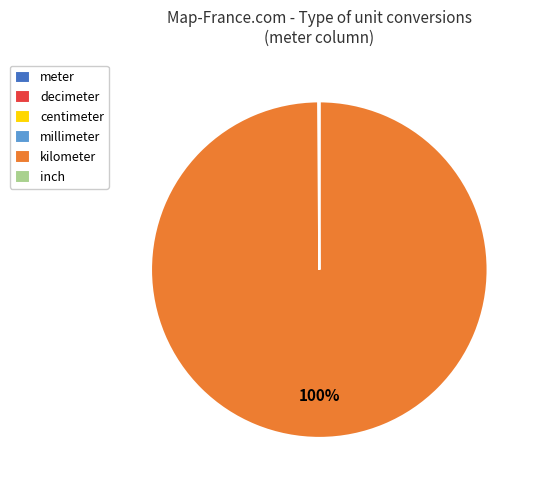

To the nearest percent, what is the difference between the largest and smallest slice percentages?

100%